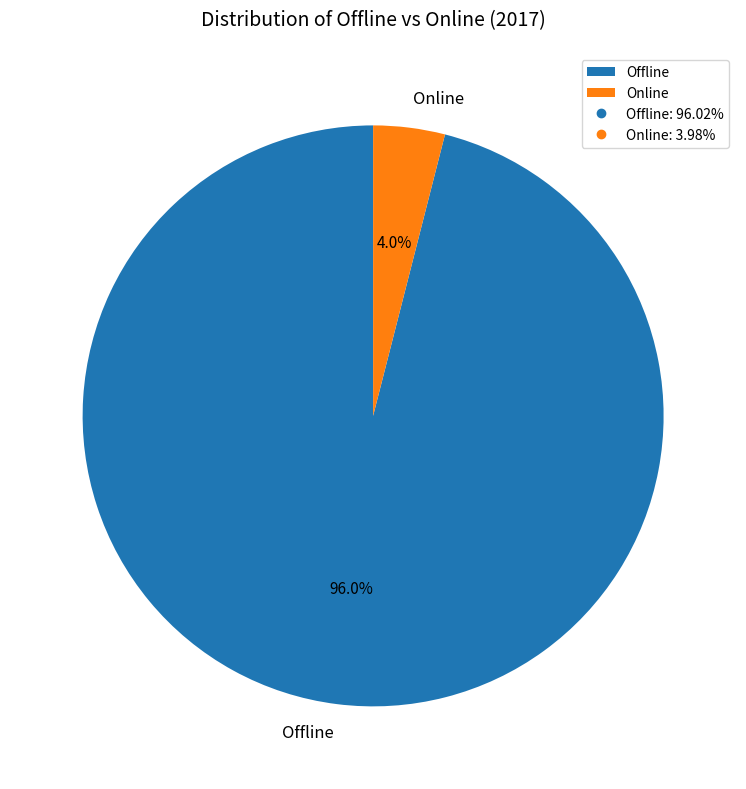

Rank the categories by value from lowest to highest.

Online, Offline